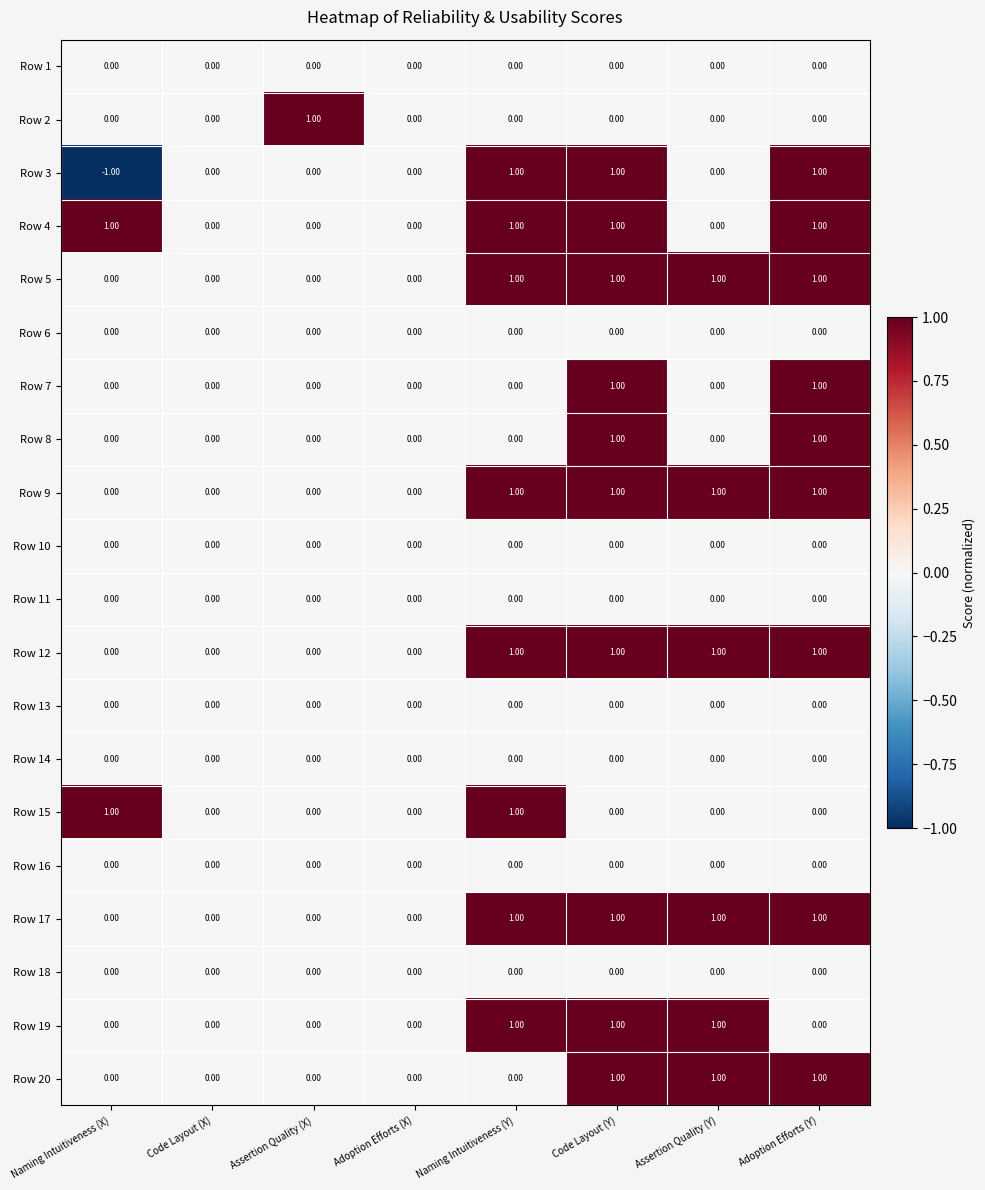

What is the sum of all Row 19 values?

3